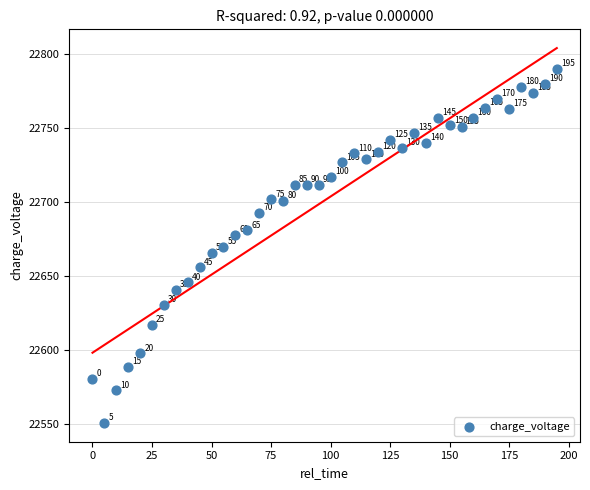

What Y value in the scatter plot is closest to 22670?

22670